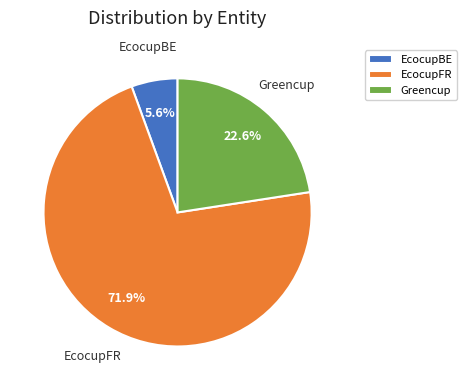

Which has a higher value, EcocupFR or Greencup?

EcocupFR